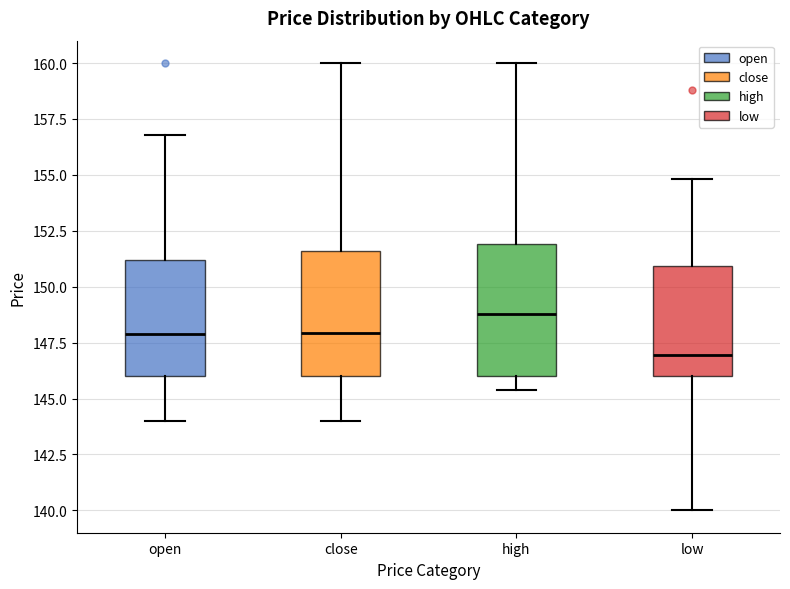

Which box's median line is the lowest?

low